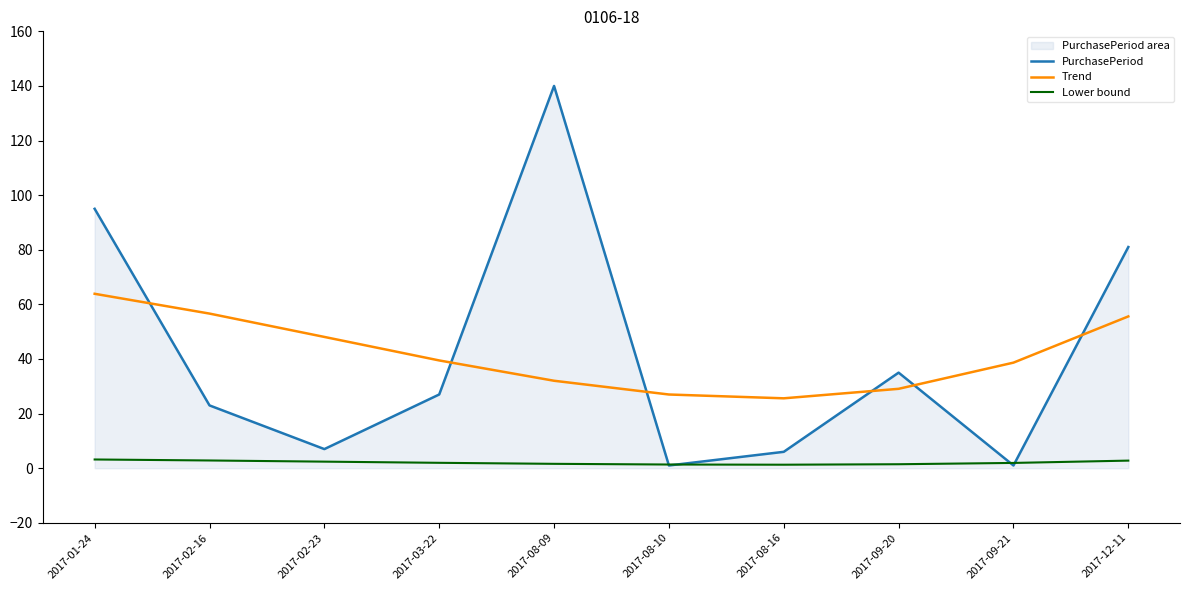

The Lower bound series shows 1.3 at 2017-08-10. True or false?

True